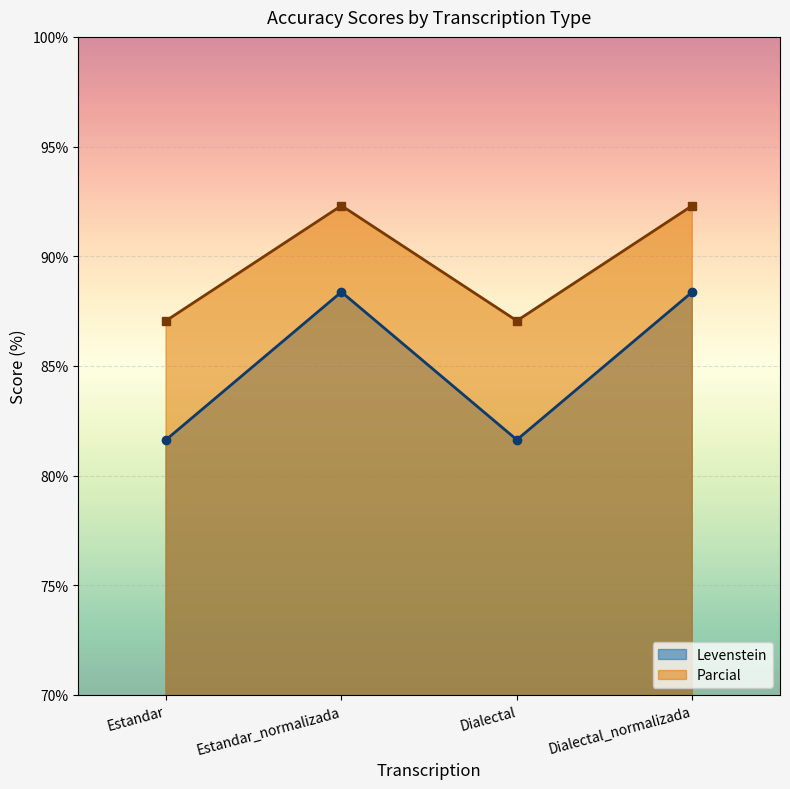

What position from the right is Estandar?

4